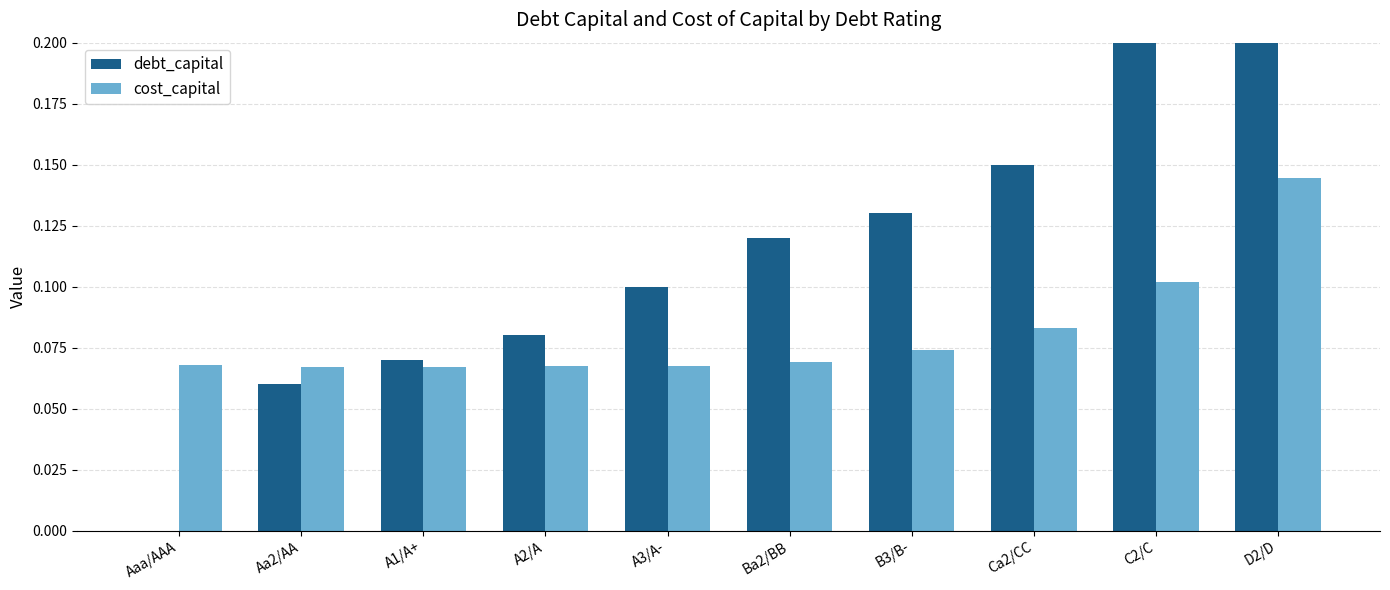

What is the total value across all series at Ca2/CC?

0.2